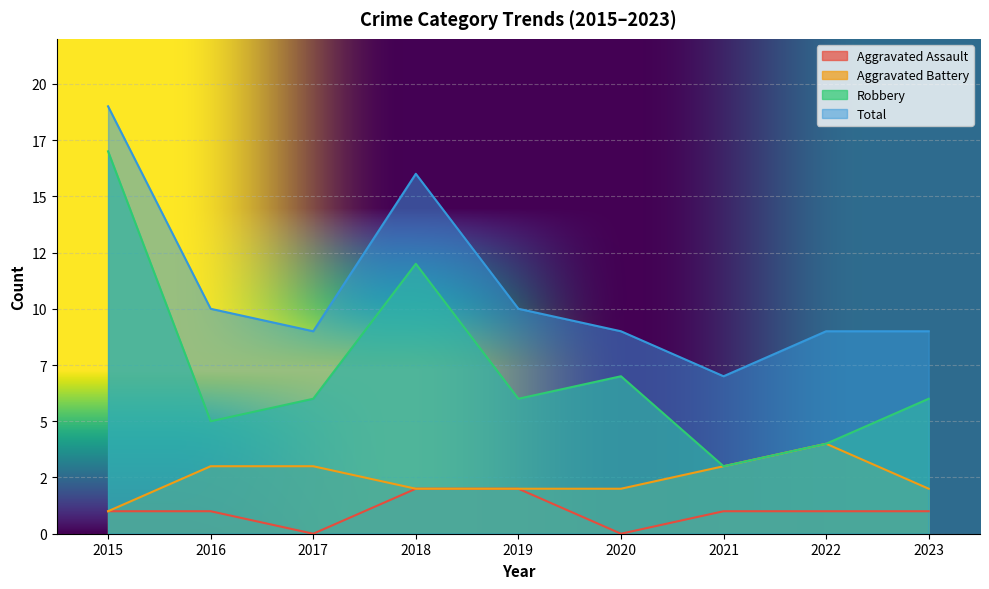

The Total series shows 7 at 2021. True or false?

True